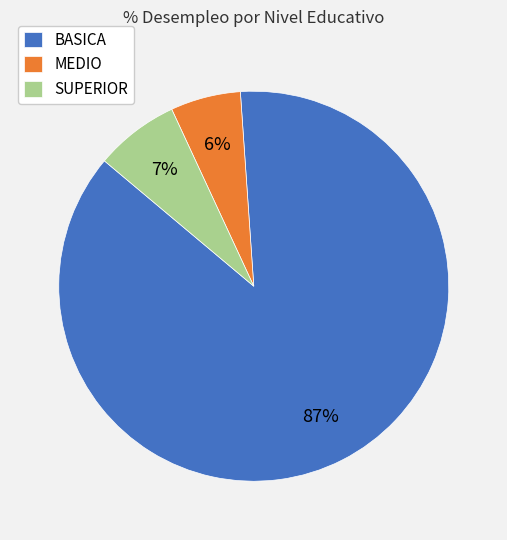

The SUPERIOR slice represents 19% of the pie. True or false?

False